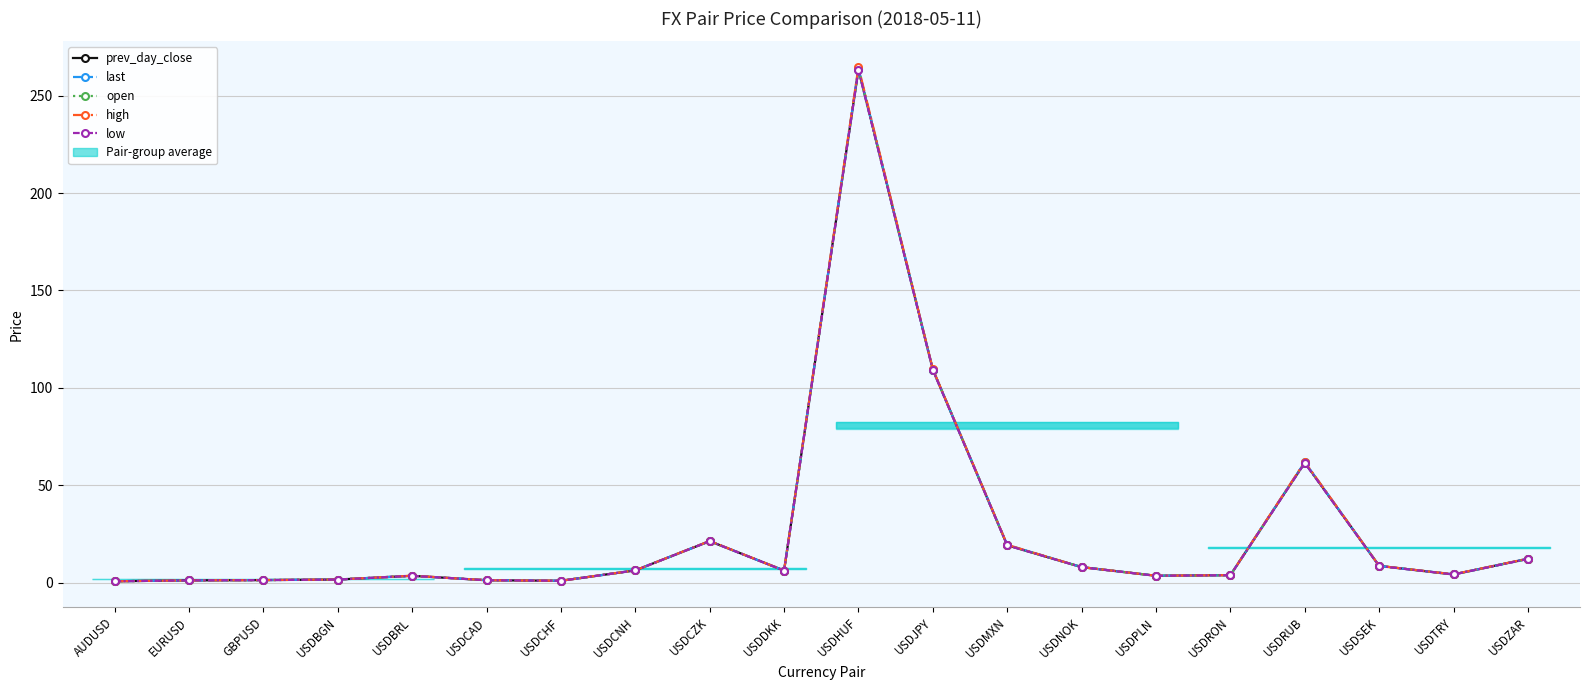

Between USDRON and USDDKK, which is larger?

USDDKK